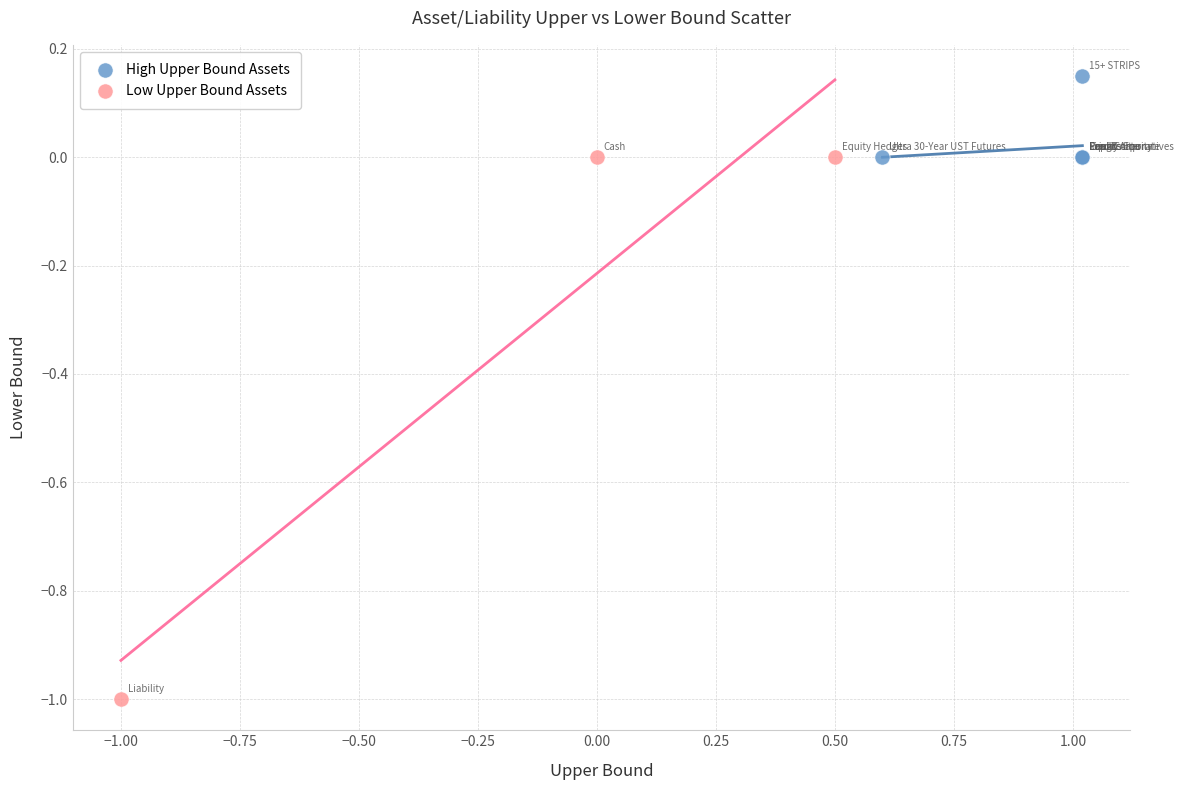

Which series reaches the maximum Y coordinate?

High Upper Bound Assets